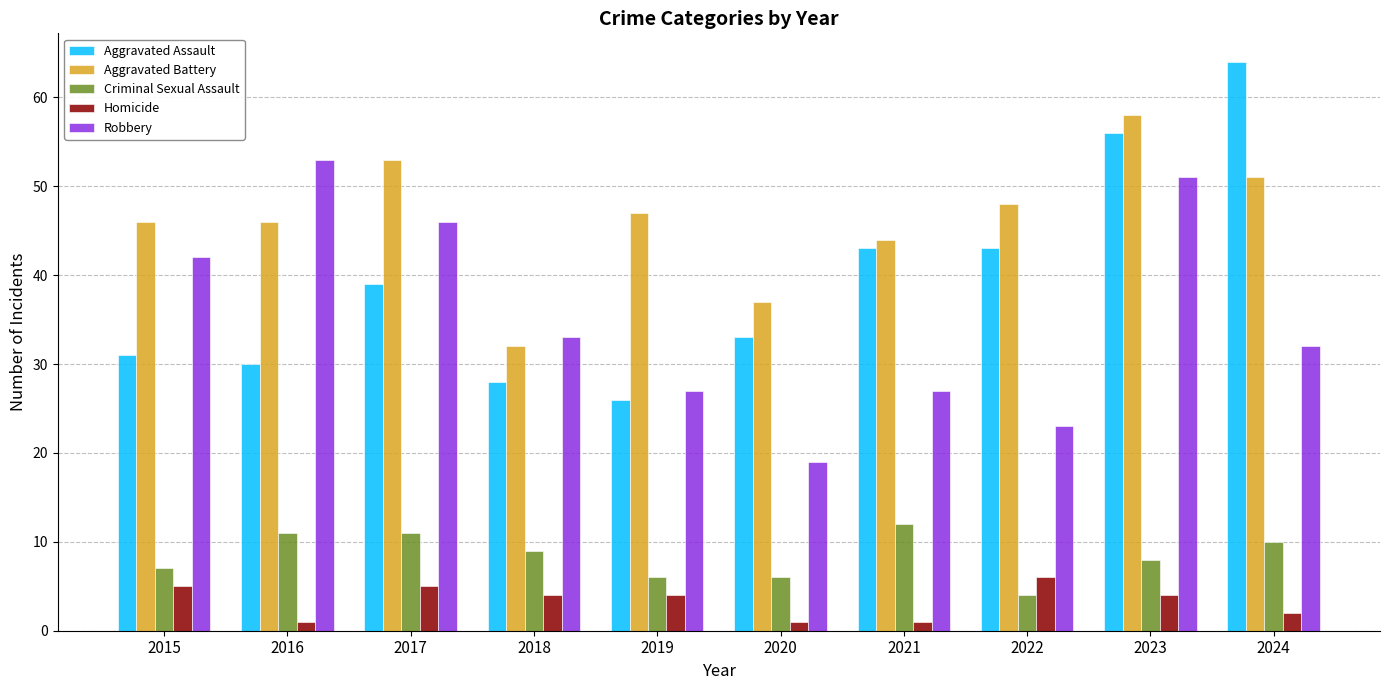

What are all the series names shown in the legend?

Aggravated Assault, Aggravated Battery, Criminal Sexual Assault, Homicide, Robbery